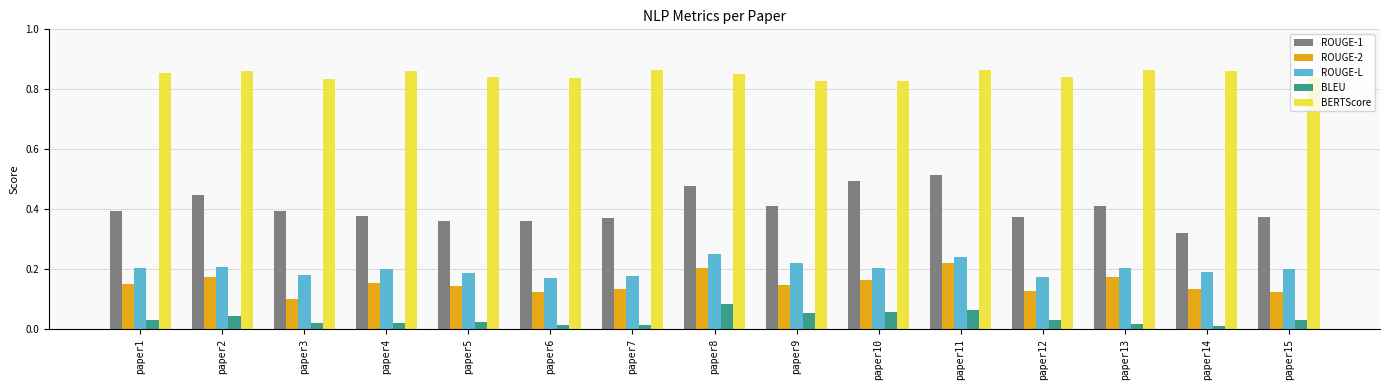

Which series has the largest total across all categories?

BERTScore